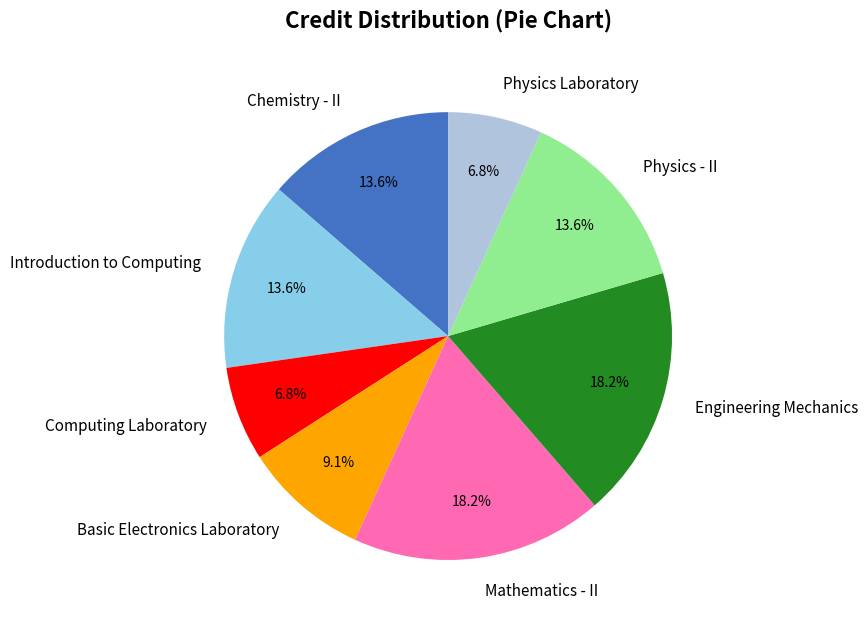

Is the sum of Computing Laboratory and Physics Laboratory greater than half?

No